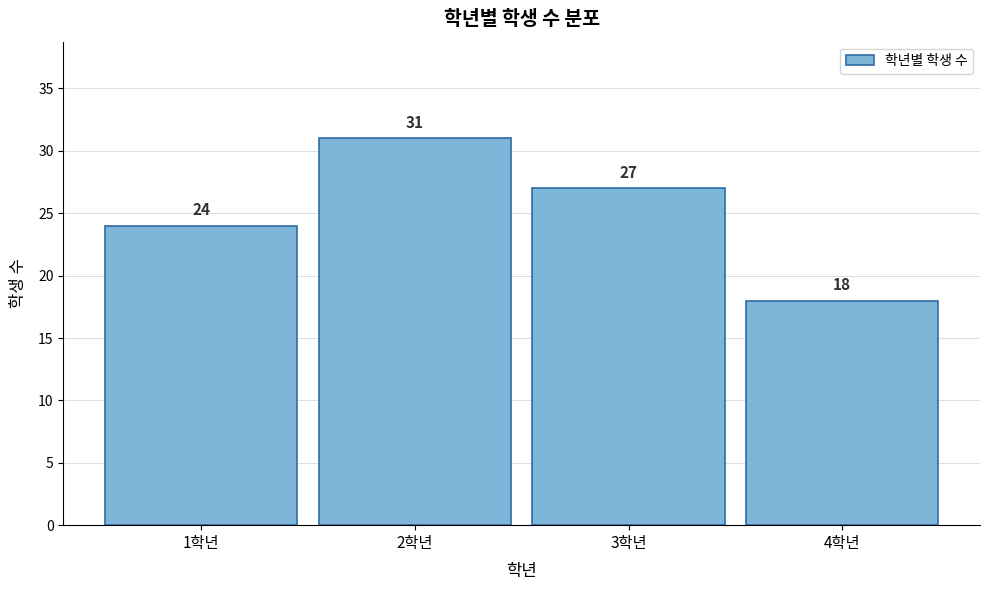

Reading right to left, list all the values displayed in this chart.

4학년=18	3학년=27	2학년=31	1학년=24